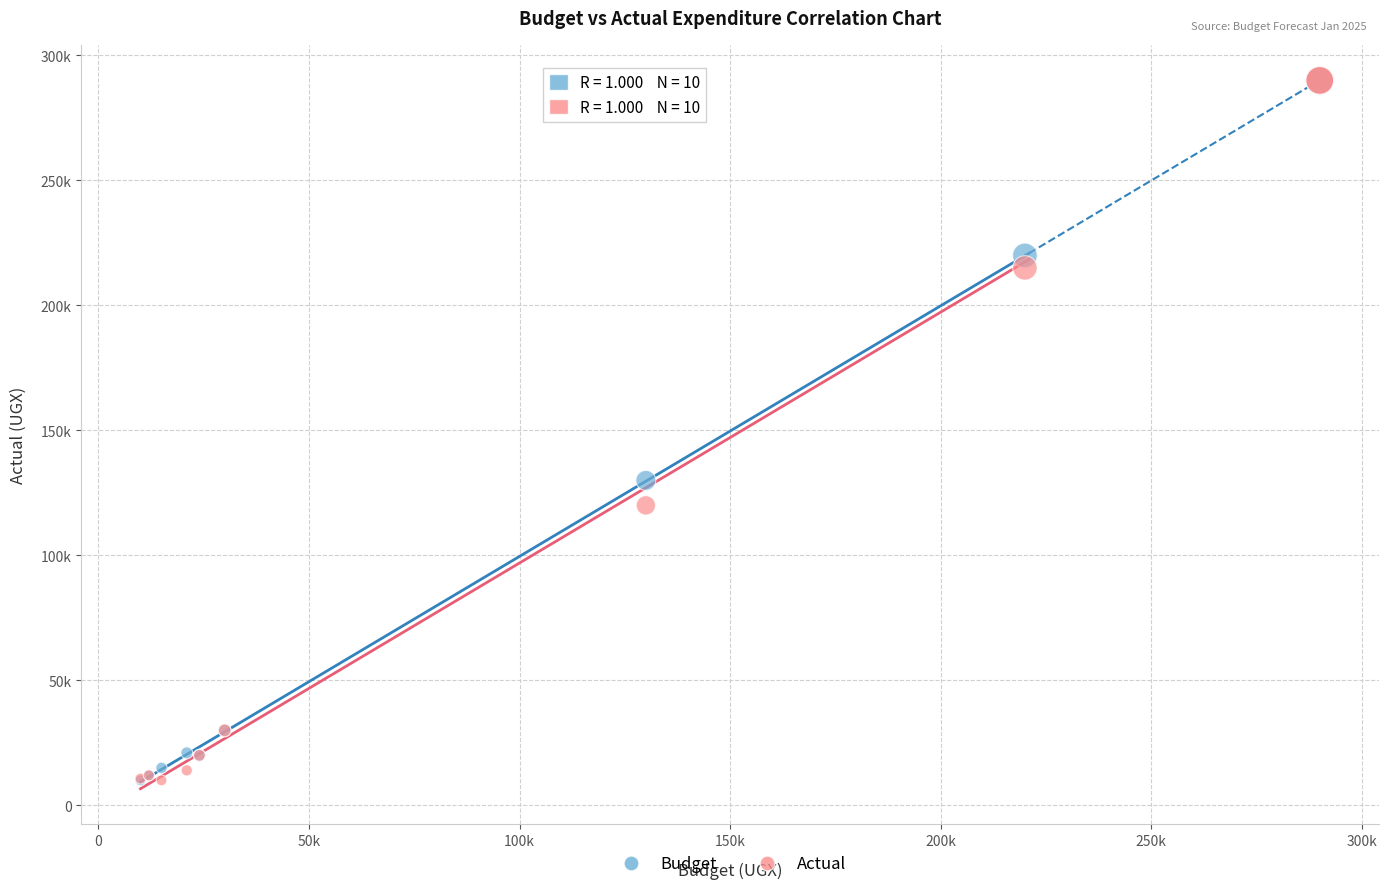

What are all the series names shown in the legend?

Budget, Actual